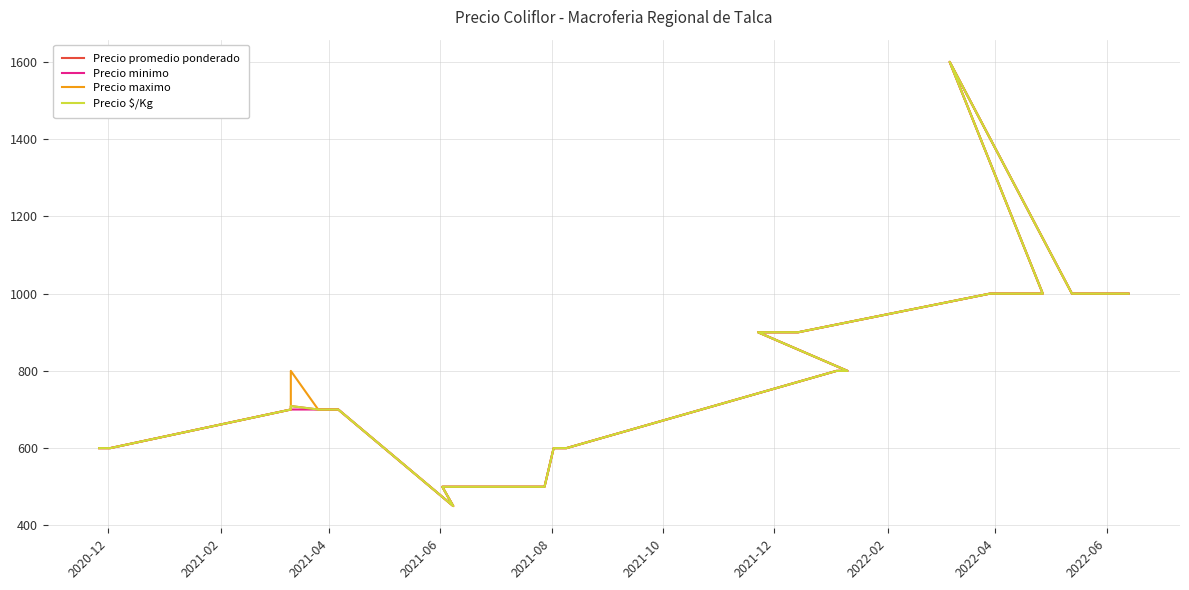

What is the minimum value shown in the chart?

450